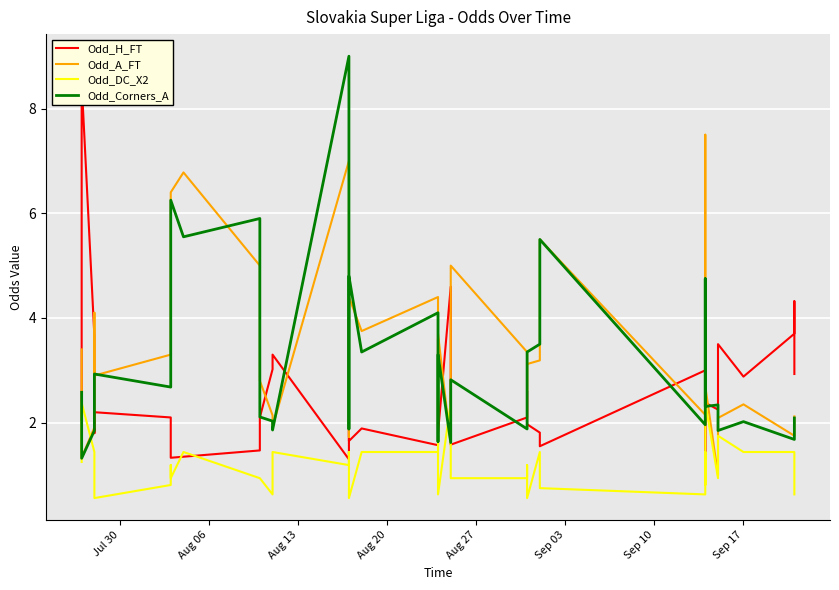

How many interior local valleys does the Odd_H_FT series have?

11